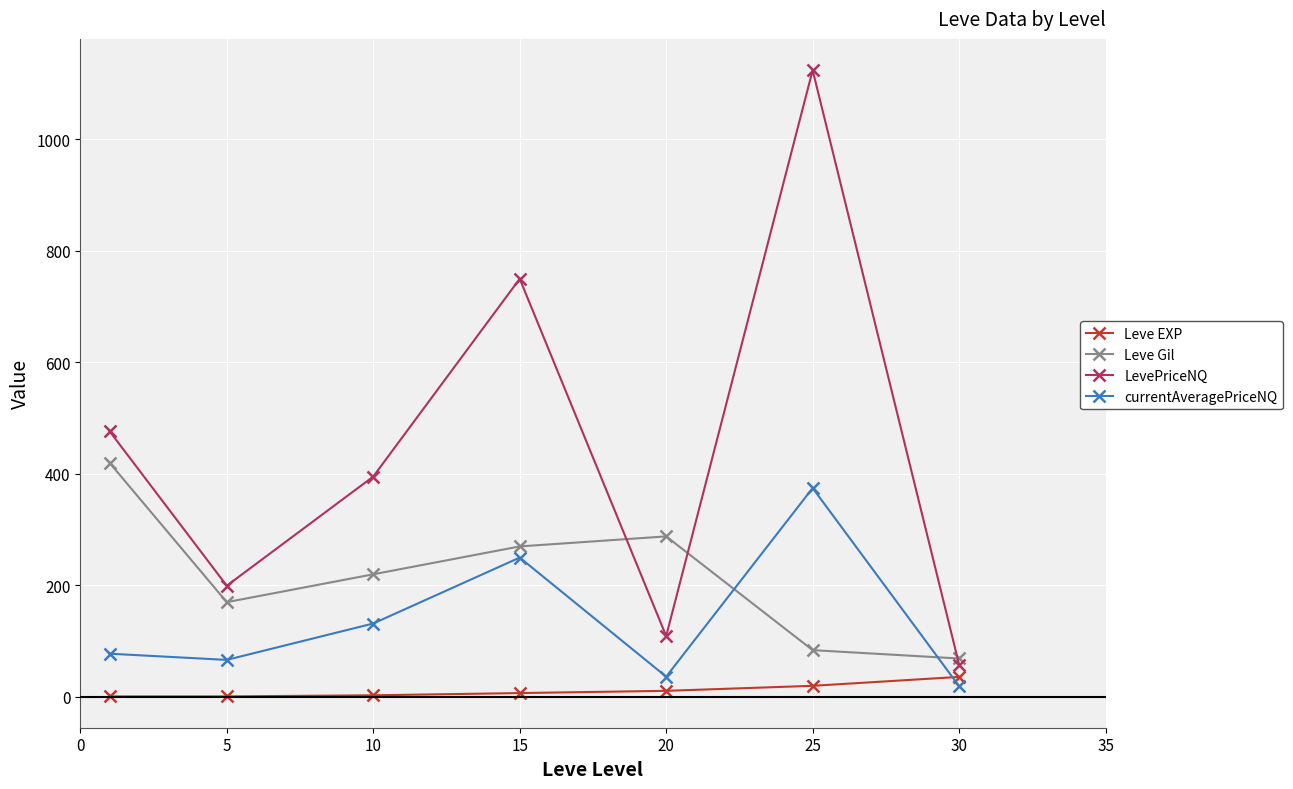

List the series in order of their overall mean, highest first.

LevePriceNQ, Leve Gil, currentAveragePriceNQ, Leve EXP